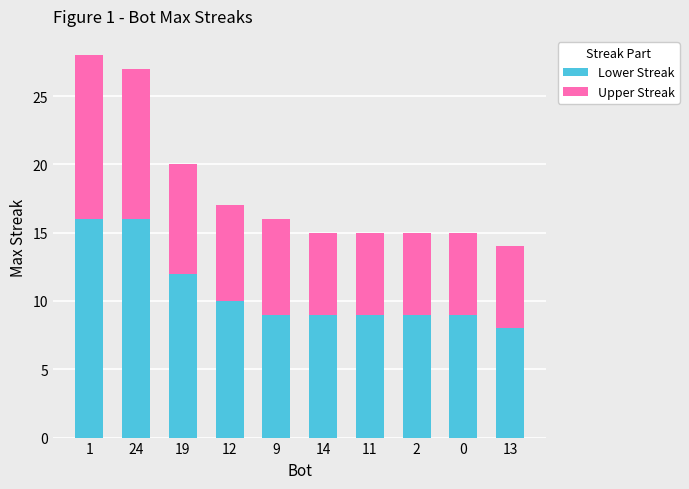

How many Lower Streak values are between 9 and 12?

7